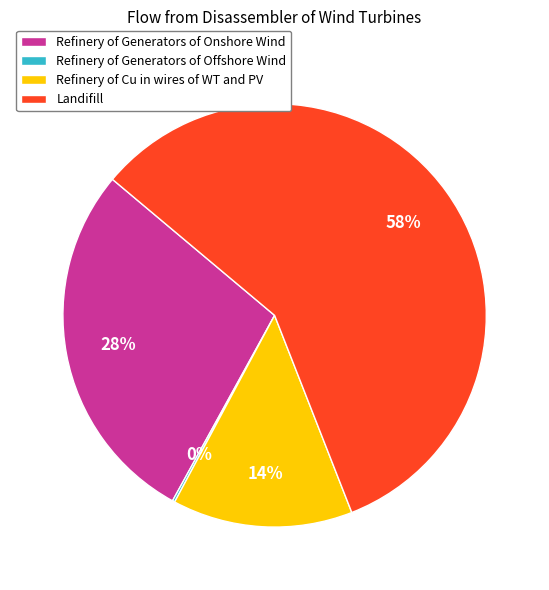

What is the ratio of the value at Refinery of Generators of Onshore Wind to the value at Landifill?

0.5